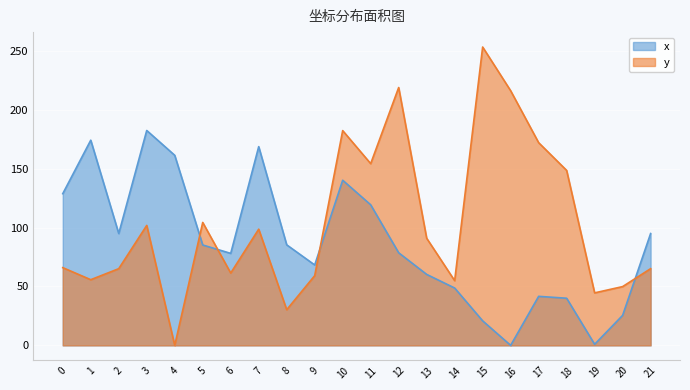

How many values in the y series exceed 90?

11